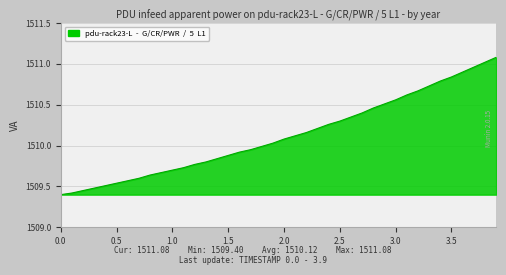

Does the chart have visible grid lines?

Yes